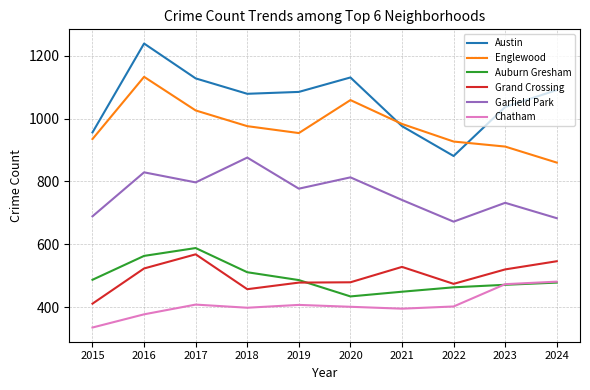

What is the approximate value of Englewood at 2022, to the nearest 5?

925